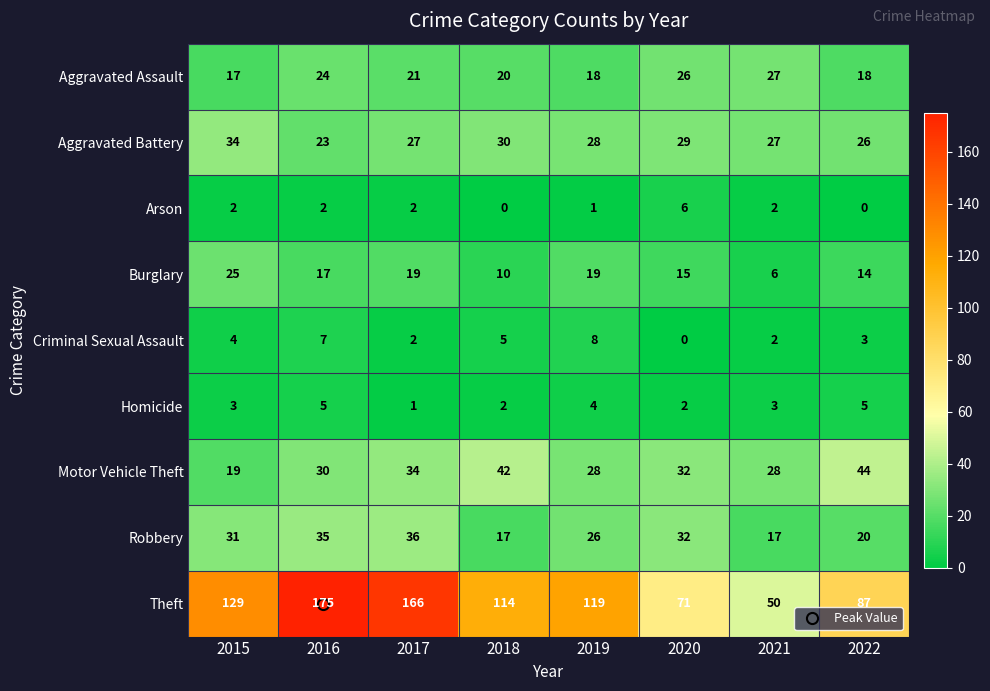

List the series in order of their peak value, highest first.

Theft, Motor Vehicle Theft, Robbery, Aggravated Battery, Aggravated Assault, Burglary, Criminal Sexual Assault, Arson, Homicide